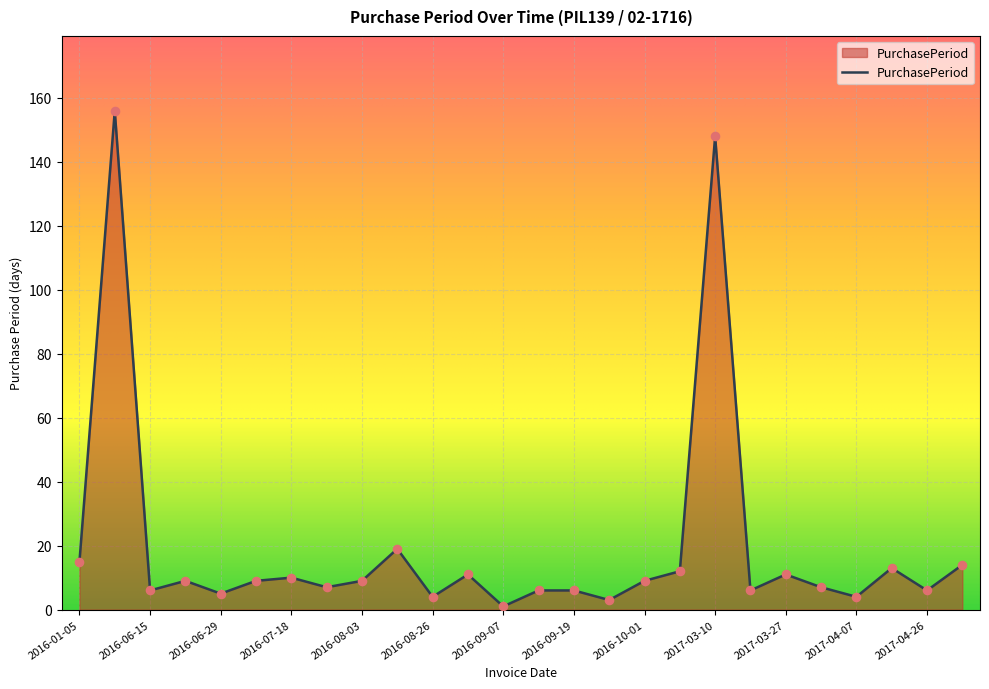

What is the maximum value shown in the chart?

156